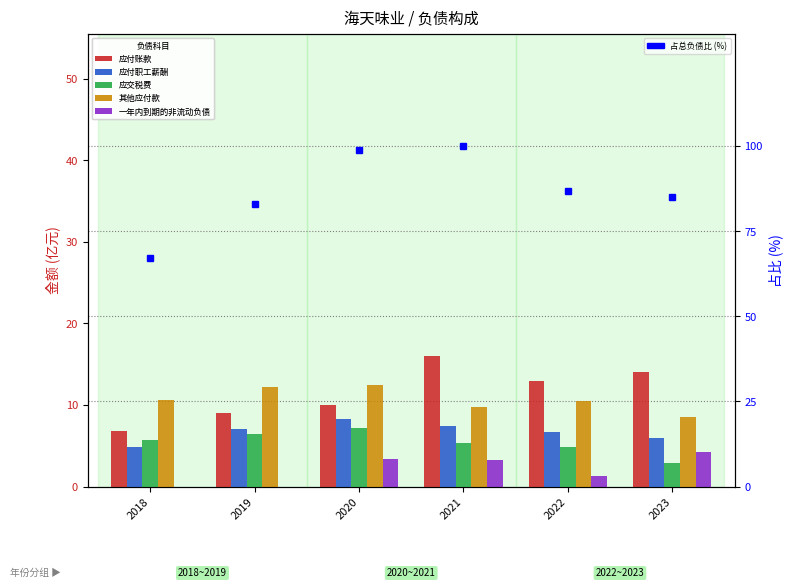

List the series in order of their peak value, lowest first.

一年内到期的非流动负债, 应交税费, 应付职工薪酬, 其他应付款, 应付账款, 占总负债比 (%)